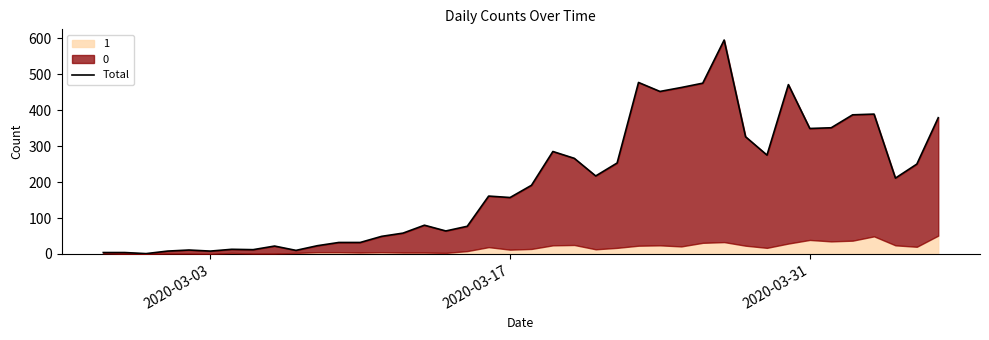

How many values are below 191?

20